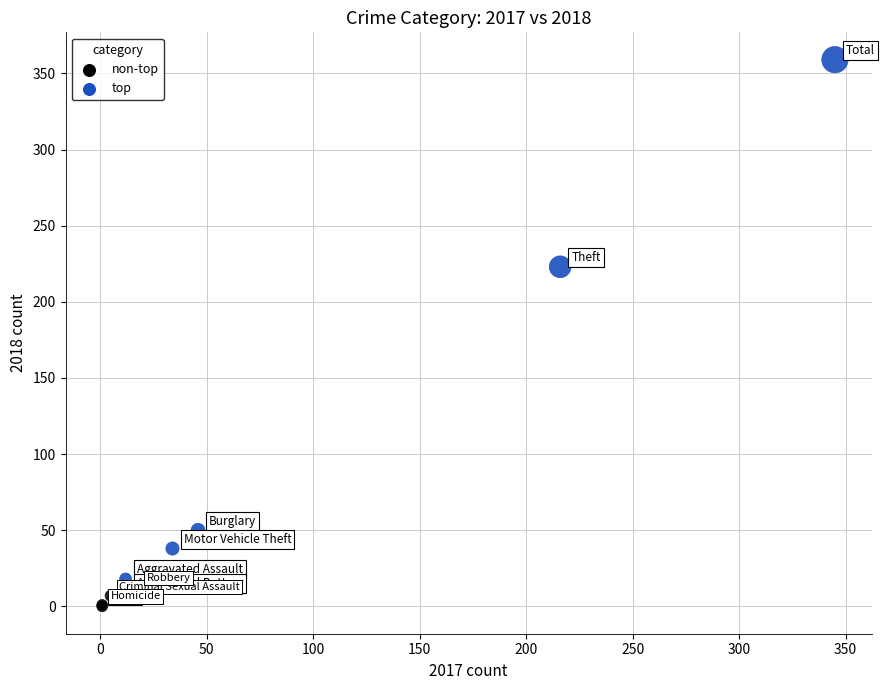

Which series reaches the maximum Y coordinate?

top